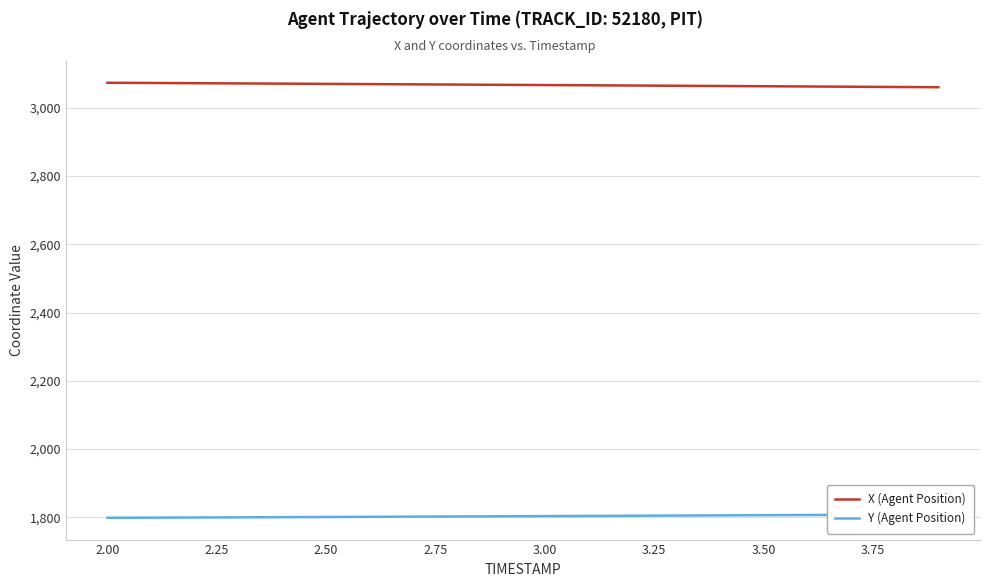

What is the label of the 8th point from the left?

3.50